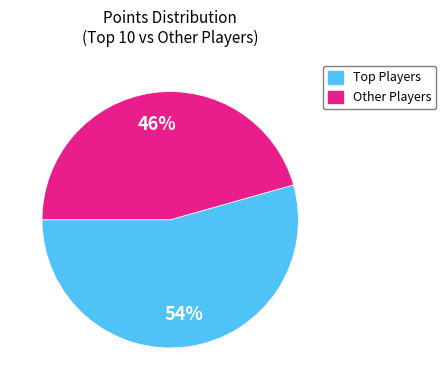

To the nearest percent, what is the average slice percentage?

50%